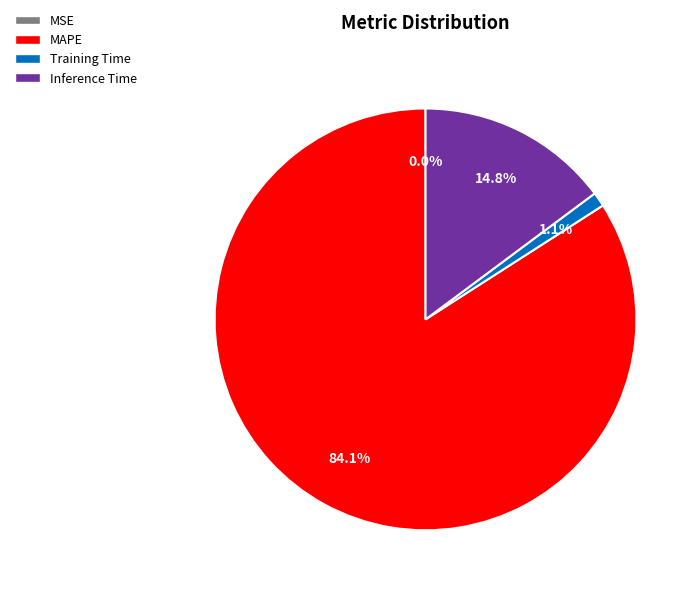

Which category accounts for the majority?

MAPE